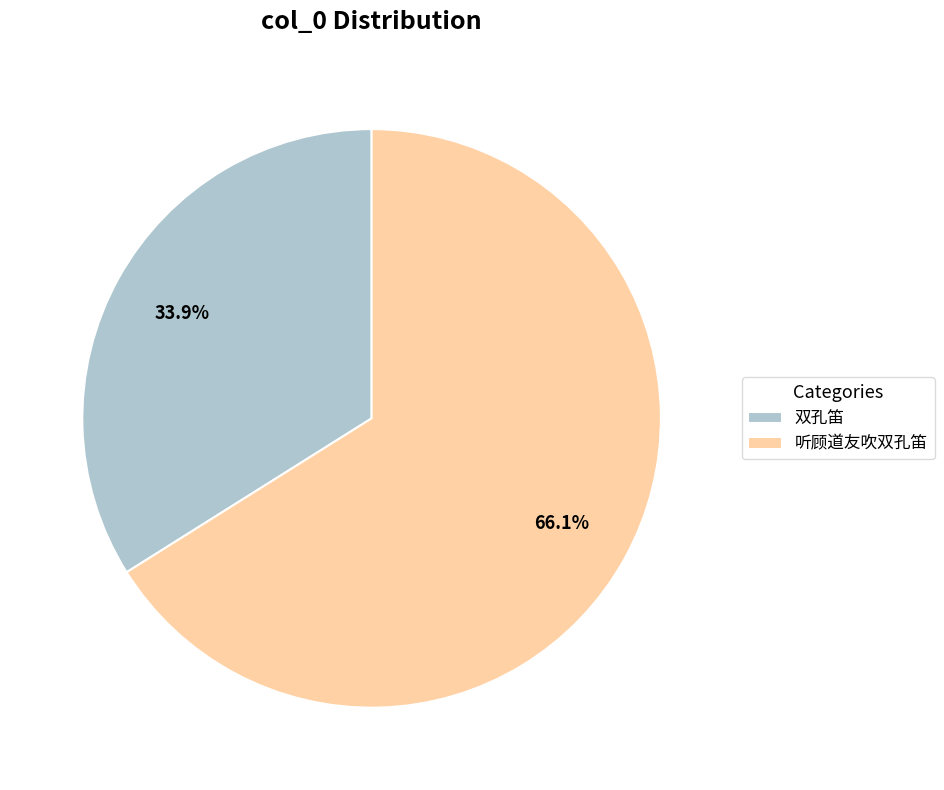

Between 双孔笛 and 听顾道友吹双孔笛, which is larger?

听顾道友吹双孔笛